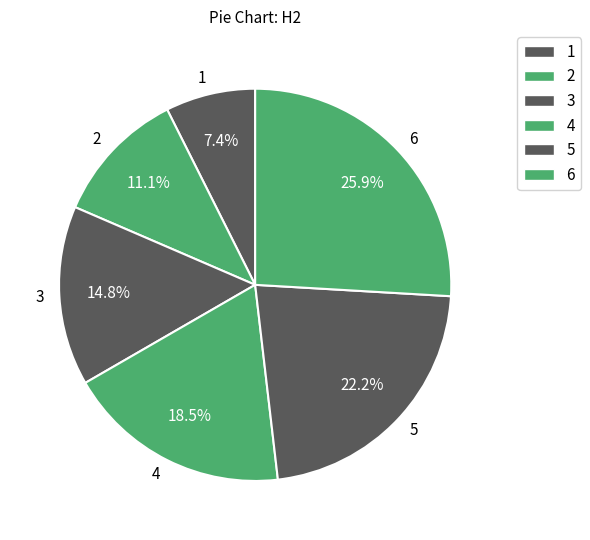

Which slice is the smallest?

1